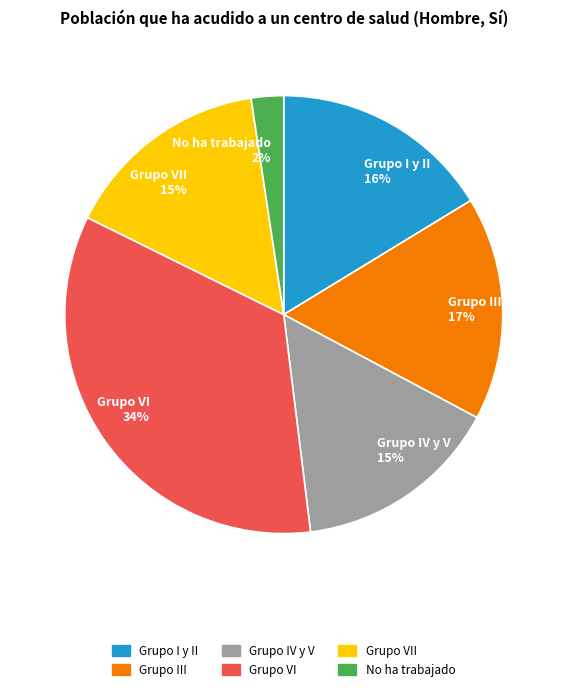

Do Grupo III 17% and Grupo VI 34% together represent more than half of the pie?

Yes